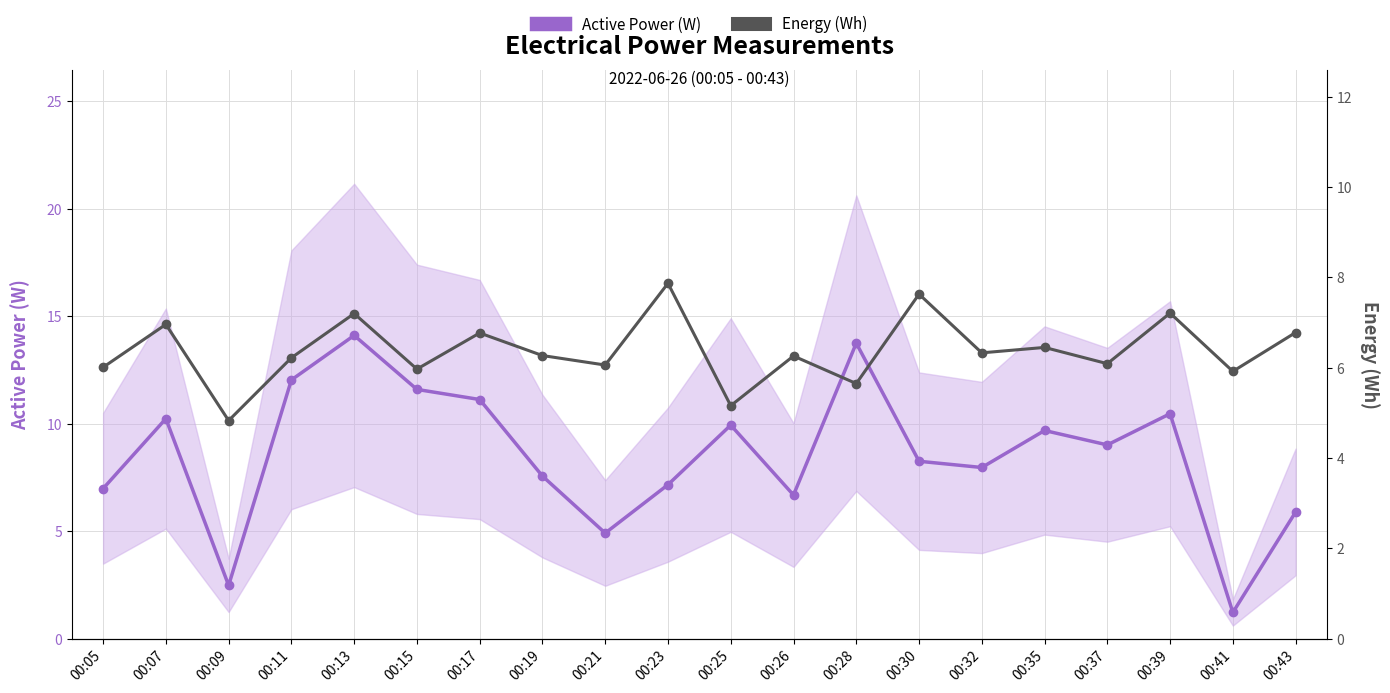

What are all the series names shown in the legend?

Active Power (W), Energy (Wh)